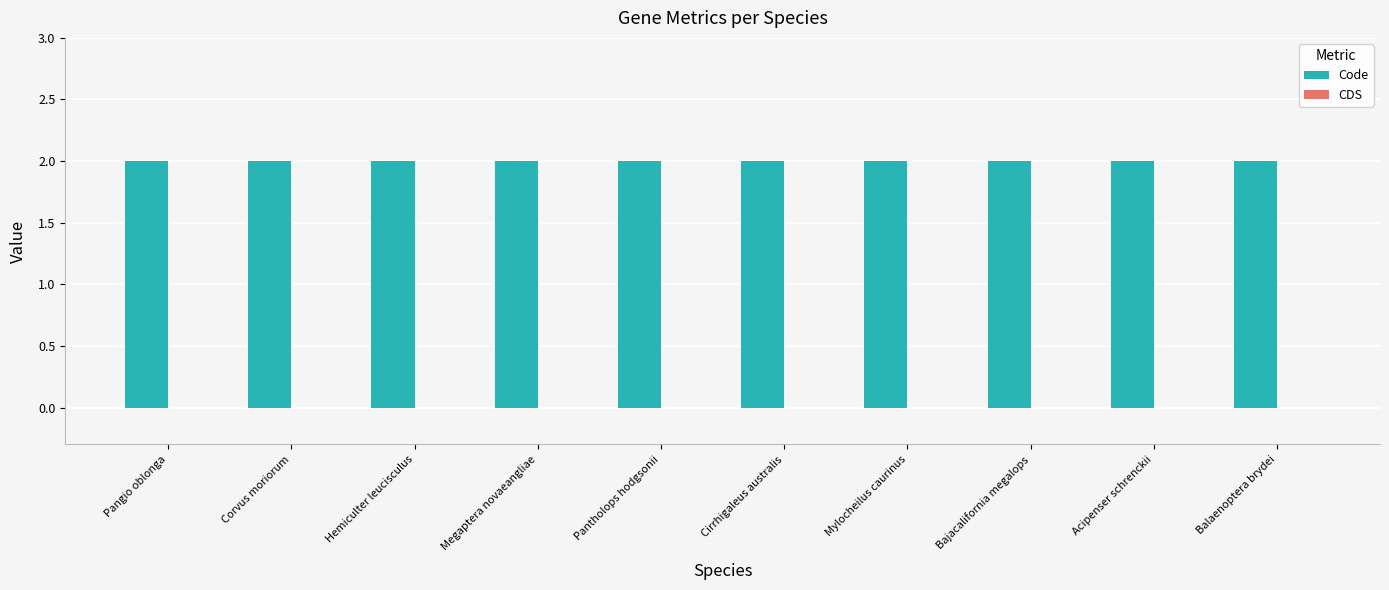

The Code series shows 2 at Corvus moriorum. True or false?

True